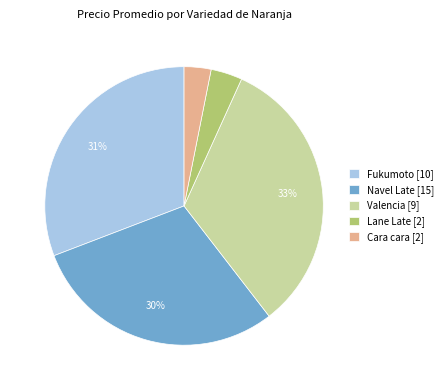

Rank the categories by value from highest to lowest.

Valencia [9], Fukumoto [10], Navel Late [15], Lane Late [2], Cara cara [2]